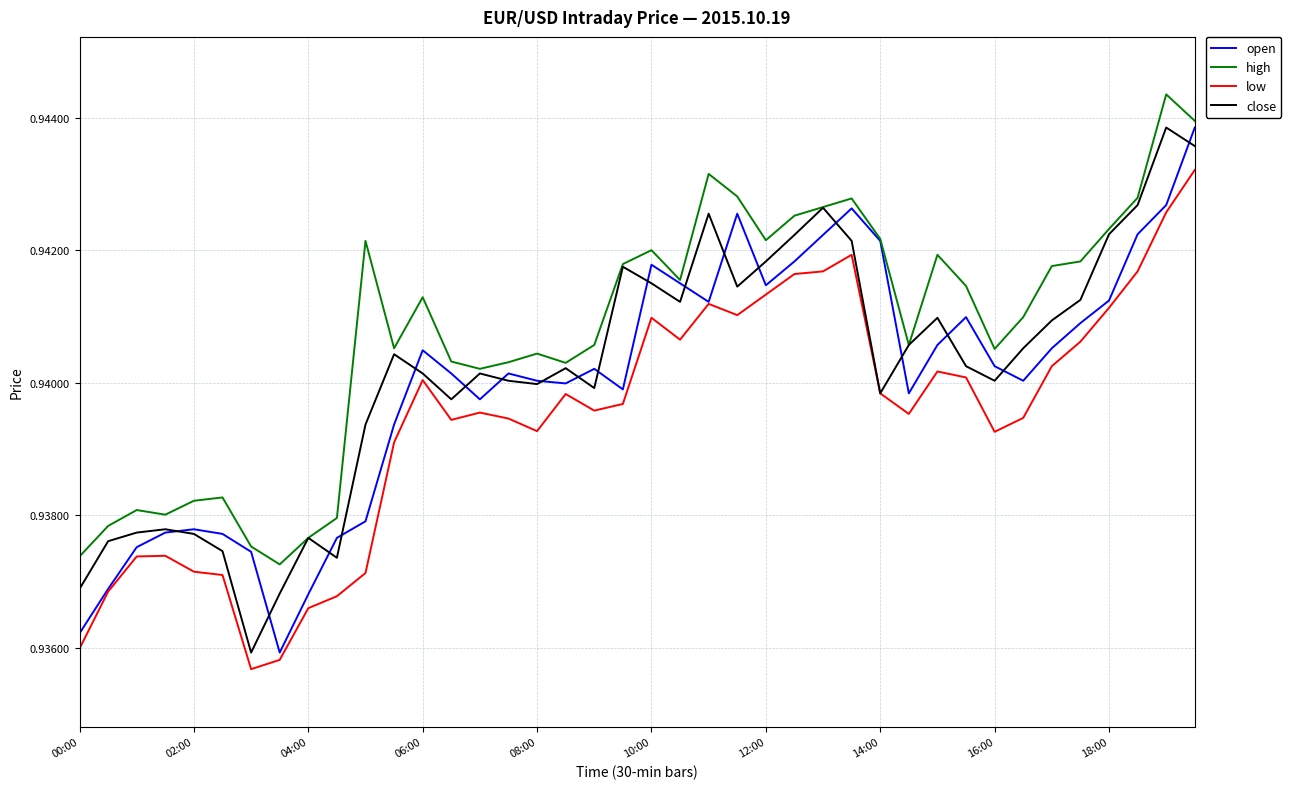

True or false: low and high cross at least once.

False